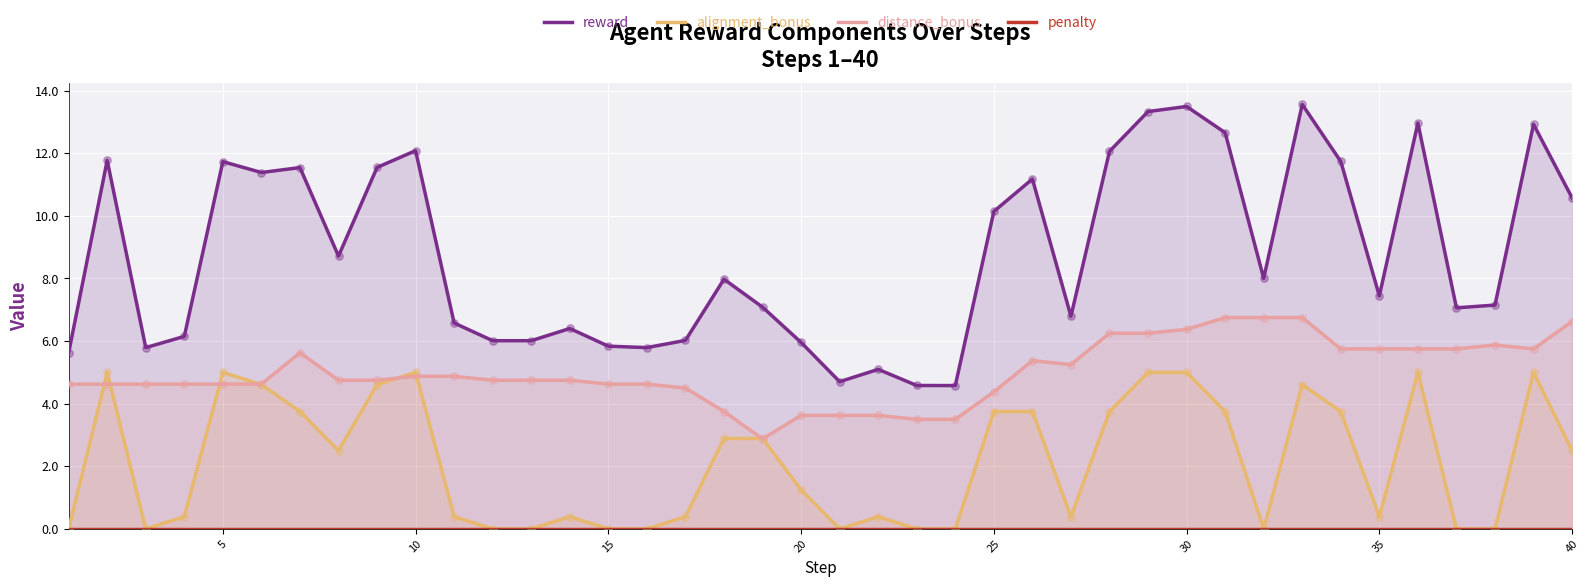

At how many categories does at least one series exceed 11?

15